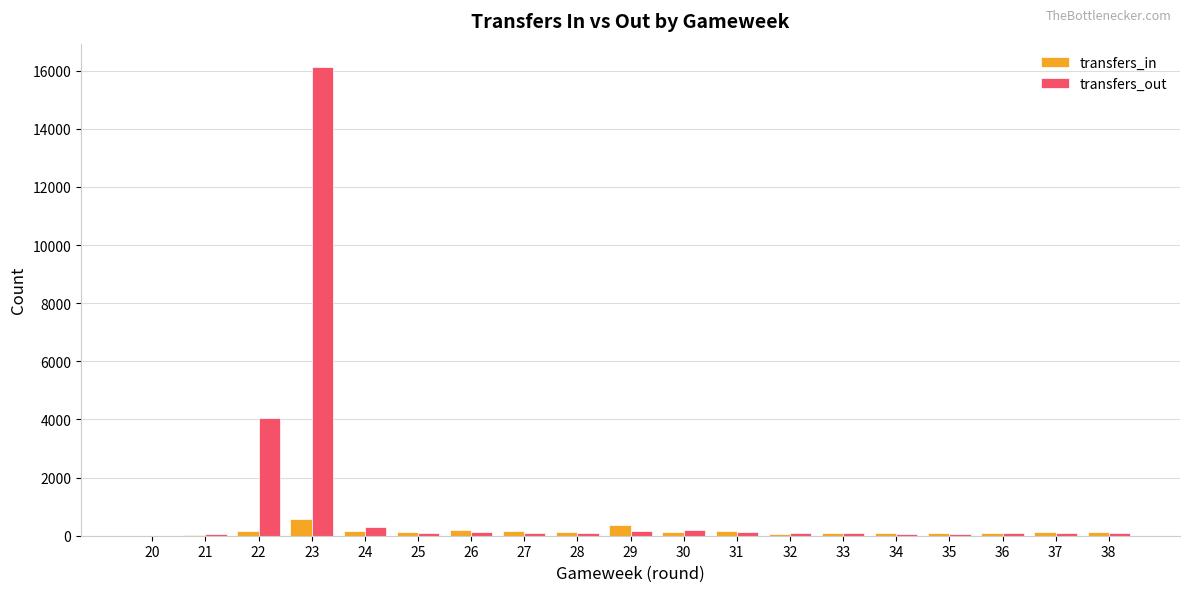

Which series has the largest total across all categories?

transfers_out